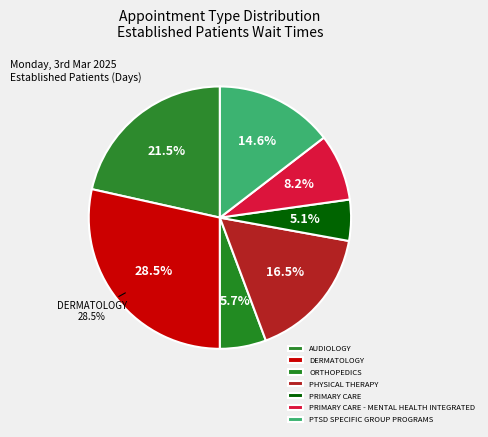

What is the smallest slice in the pie chart?

PRIMARY CARE